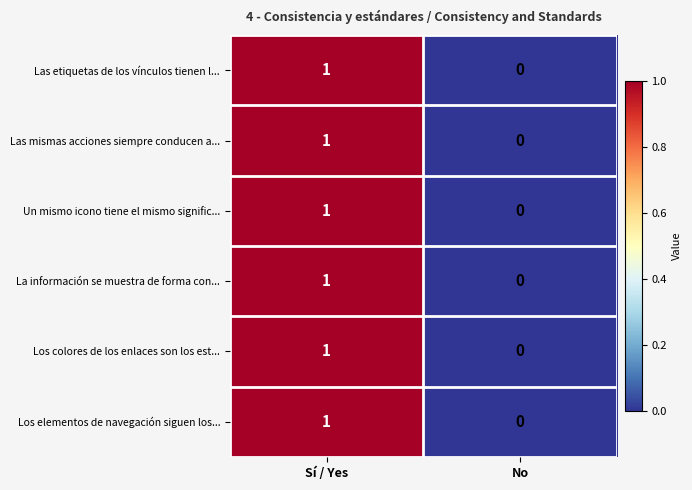

How many categories are shown in the chart?

2